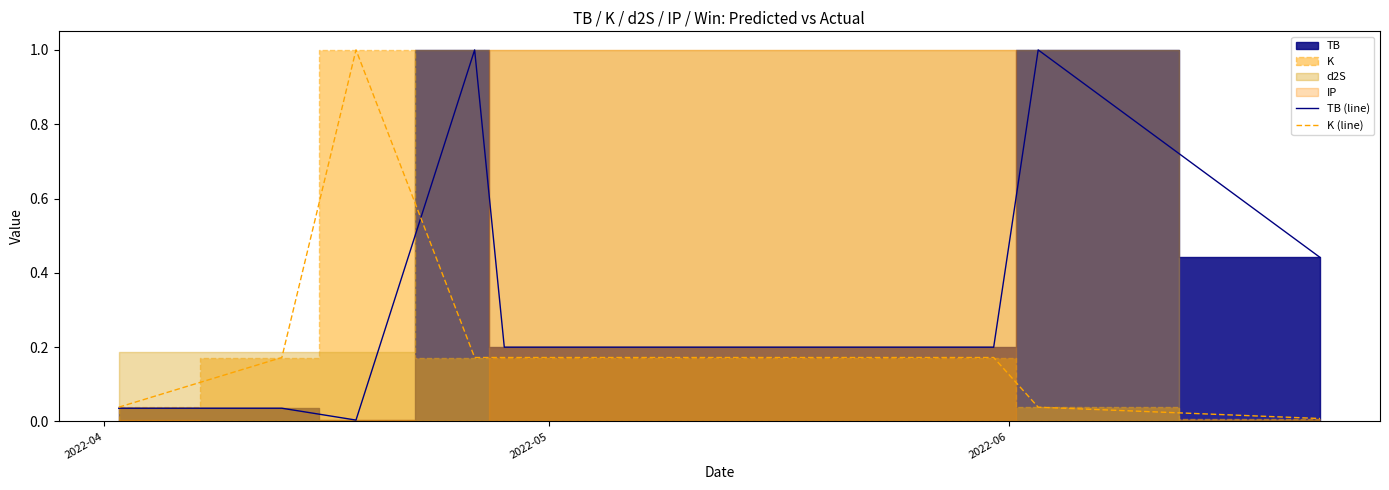

How many intersections are there between TB (line) and K (line)?

1